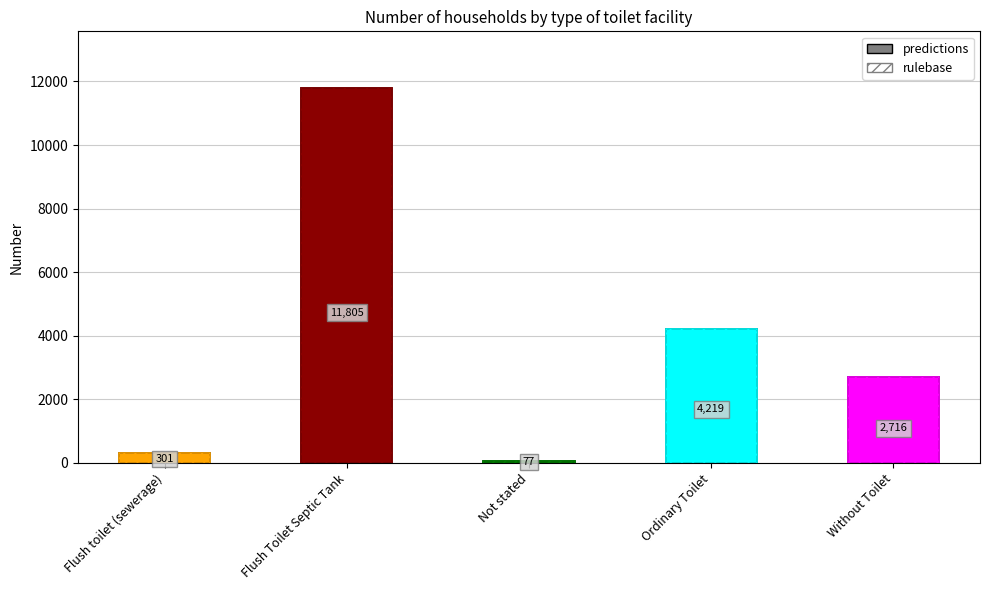

Is it true that predictions equals 301 at Flush toilet (sewerage)?

True